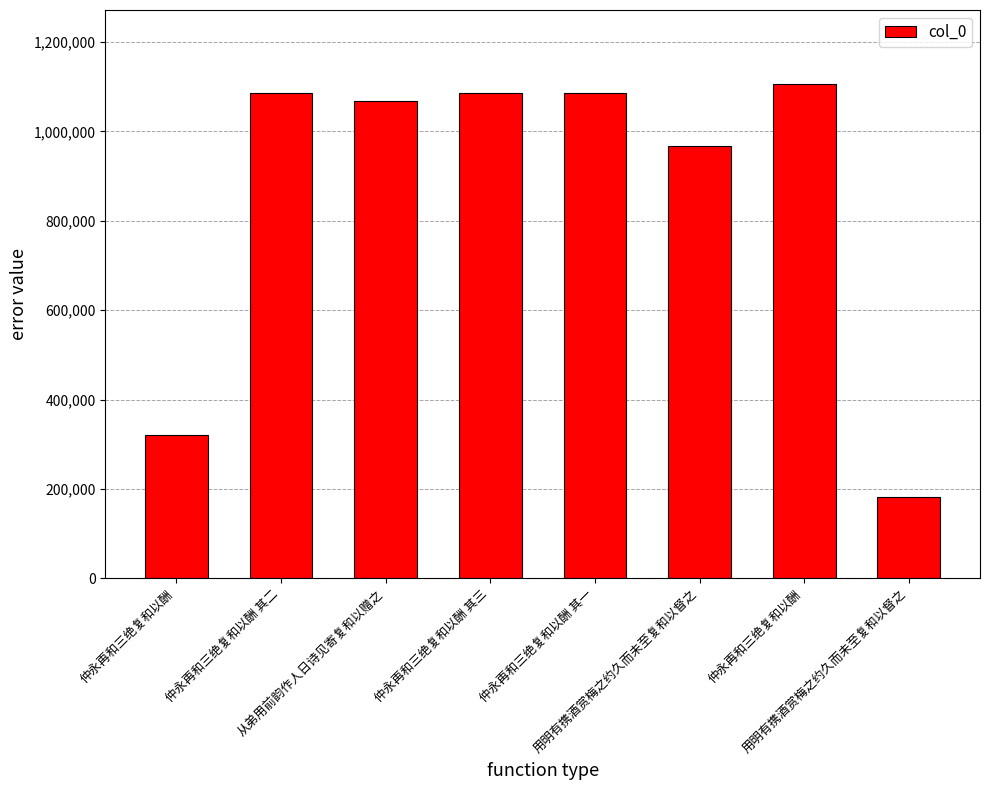

Does the chart contain any negative values?

No